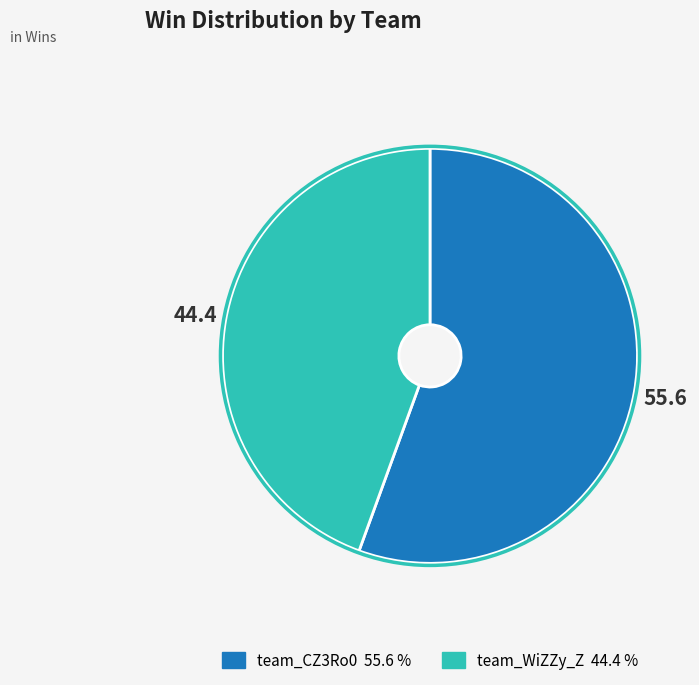

Is team_WiZZy_Z the majority of the pie?

No